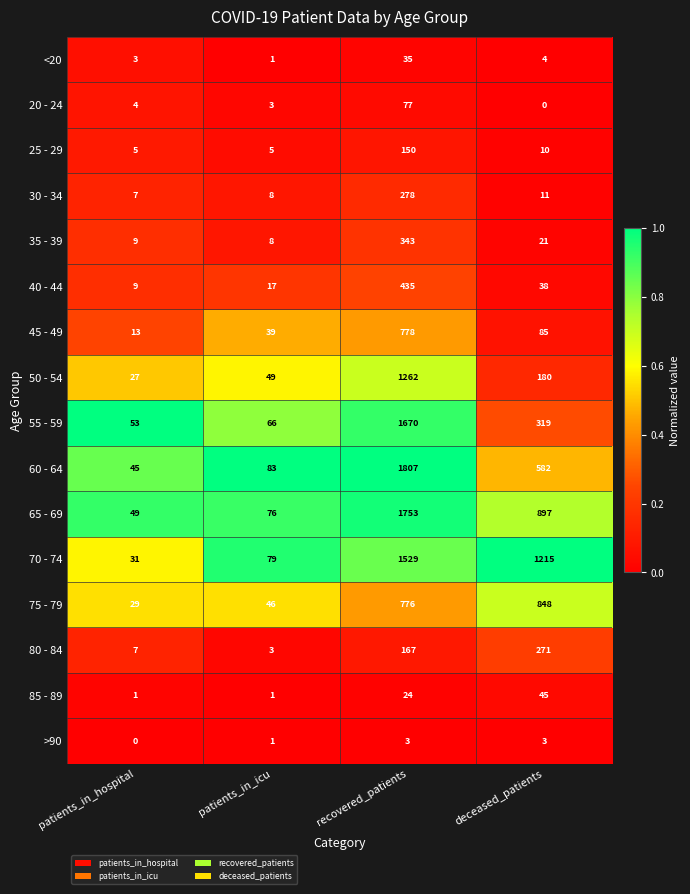

At which category is the sum across all series the highest?

recovered_patients